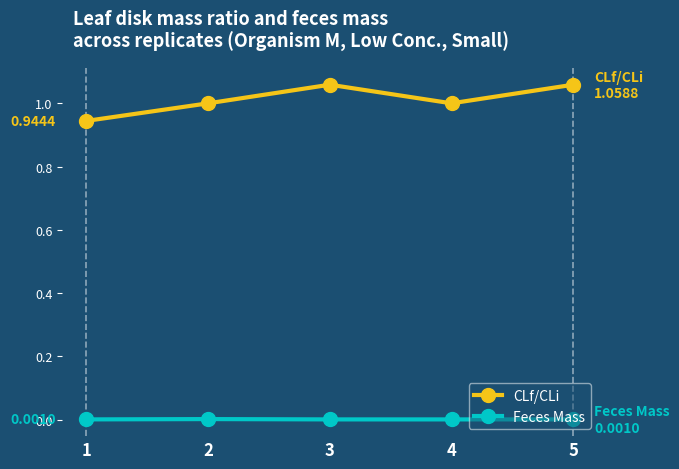

What are all the series names shown in the legend?

CLf/CLi, Feces Mass